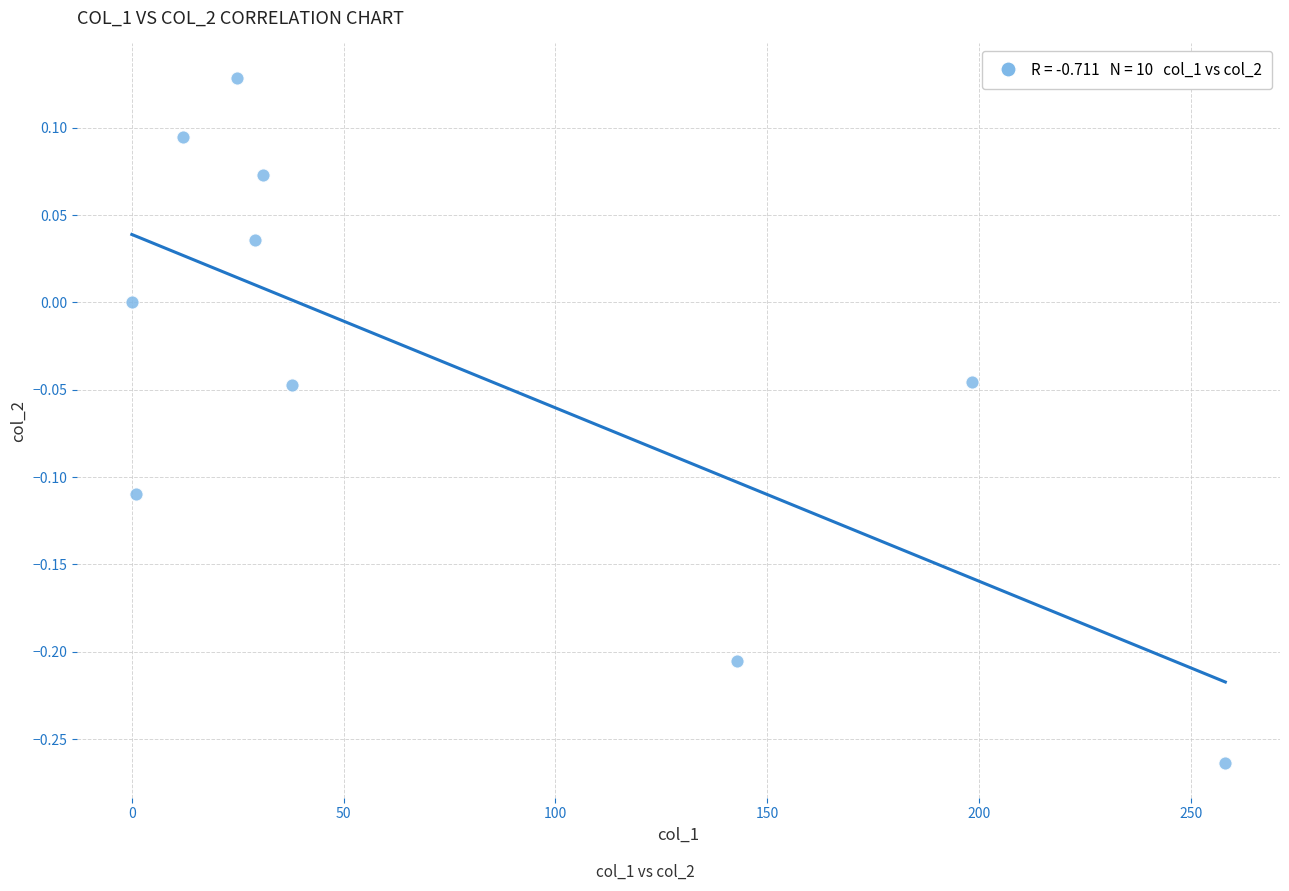

What is the average X value?

73.5